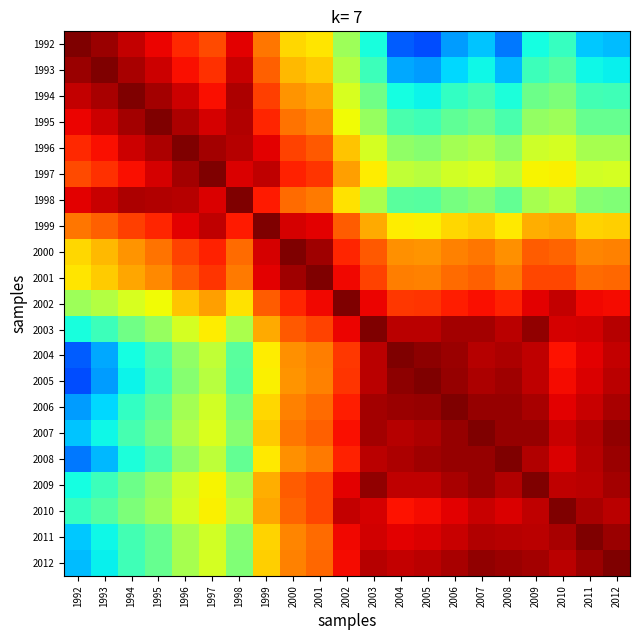

What is the total value across all series at 2003?

16.5